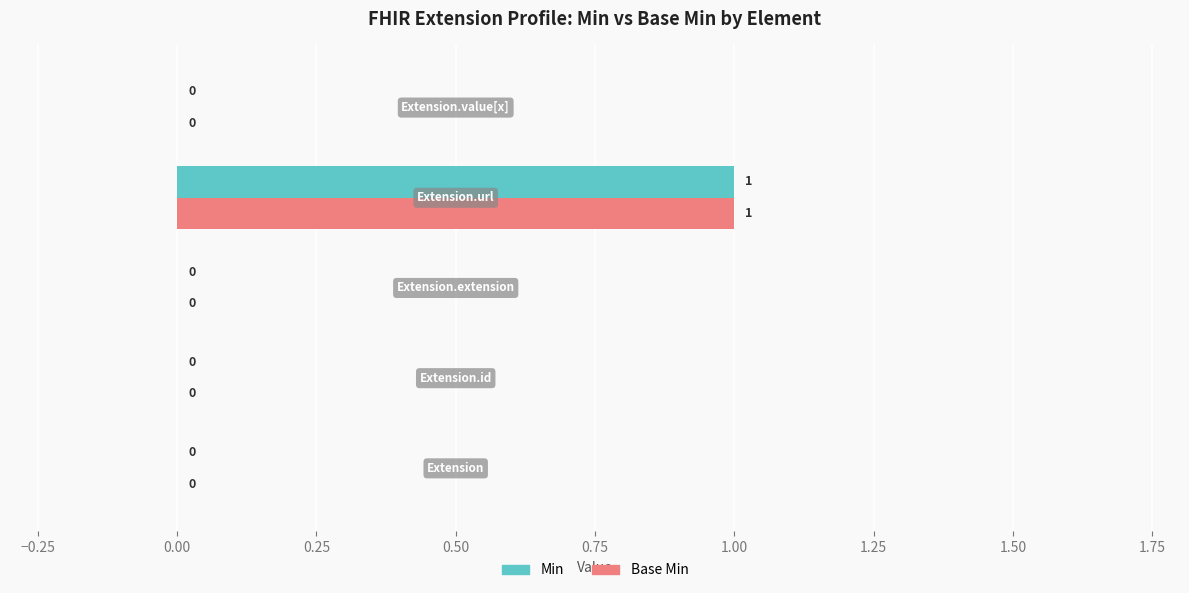

How many values in the Min series exceed 0?

1